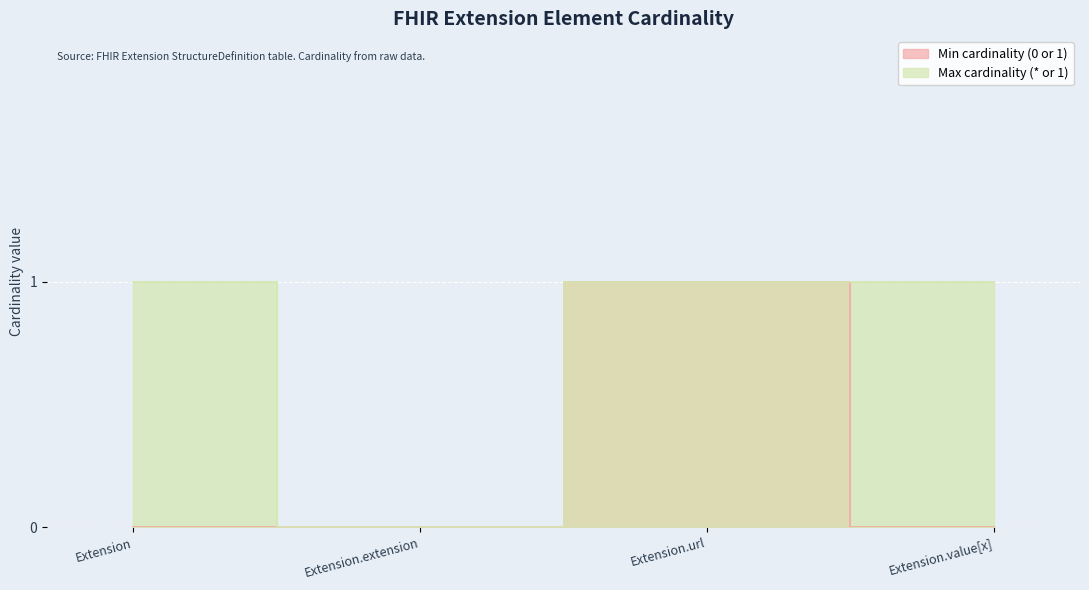

Is the value of Min cardinality (0 or 1) at Extension.extension greater than the value of Max cardinality (* or 1) at Extension.url?

No